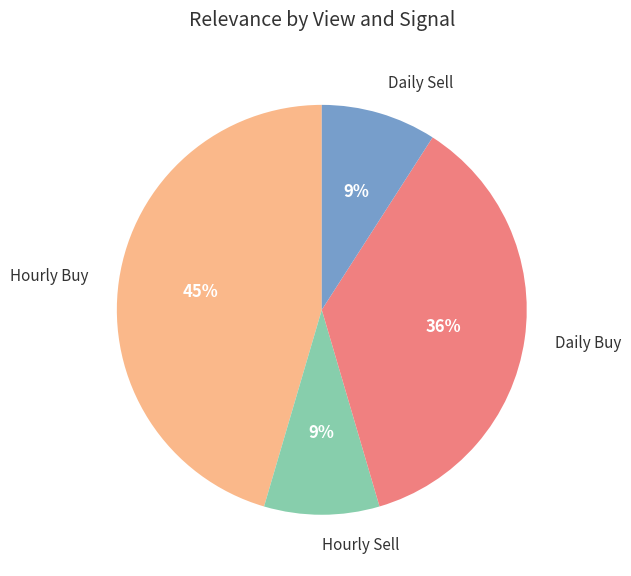

To the nearest percent, what portion does Hourly Sell represent?

9%